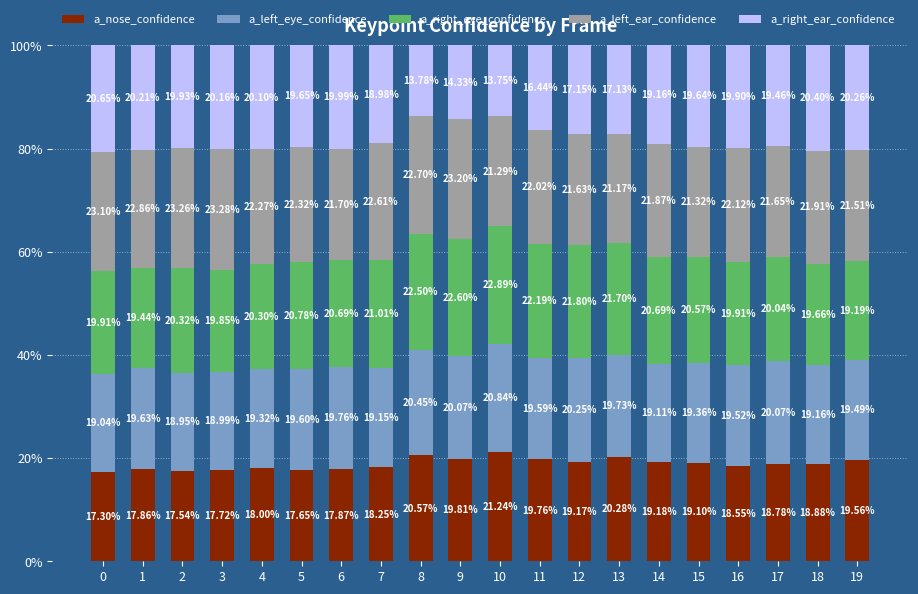

What is the sum of all a_nose_confidence values?

377.1